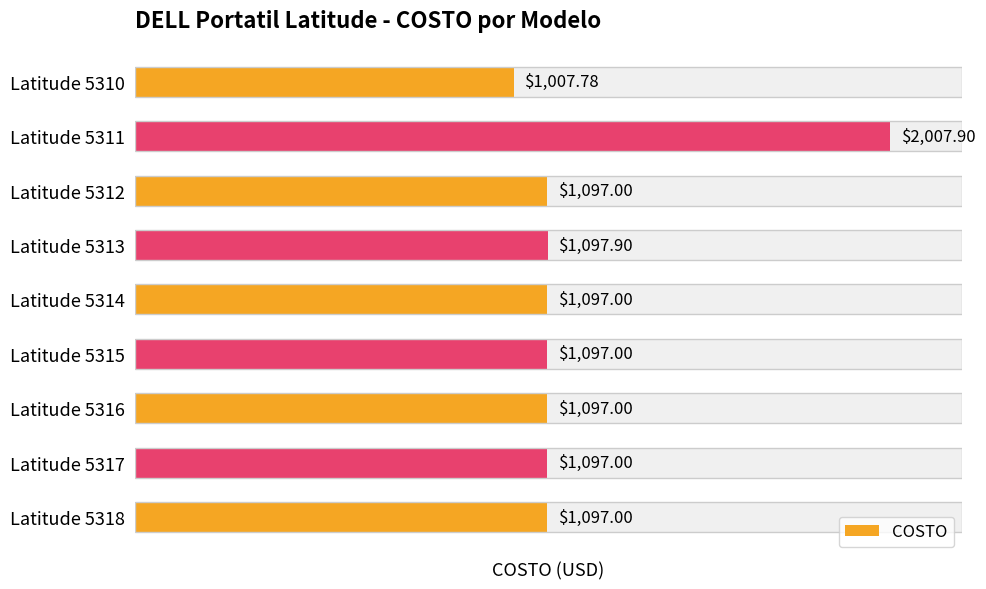

The chart shows a value of 1097.0 at Latitude 5312. True or false?

True